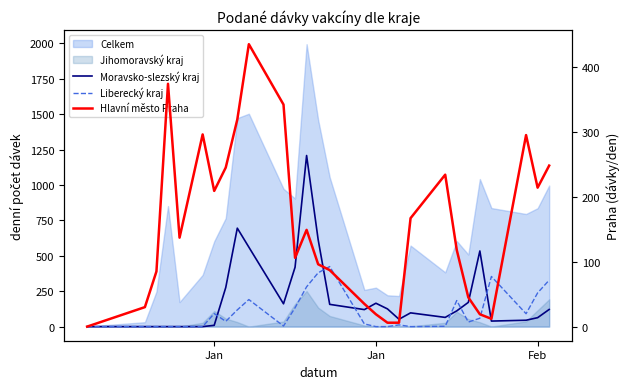

In Liberecký kraj, how many points are lower than both neighbors (excluding endpoints)?

5